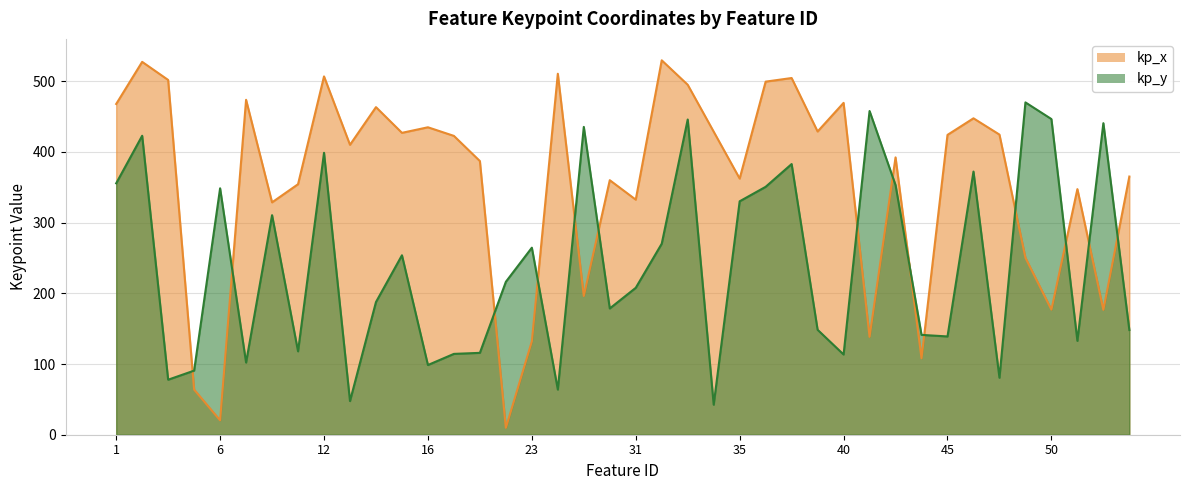

At which category is the sum across all series the highest?

2